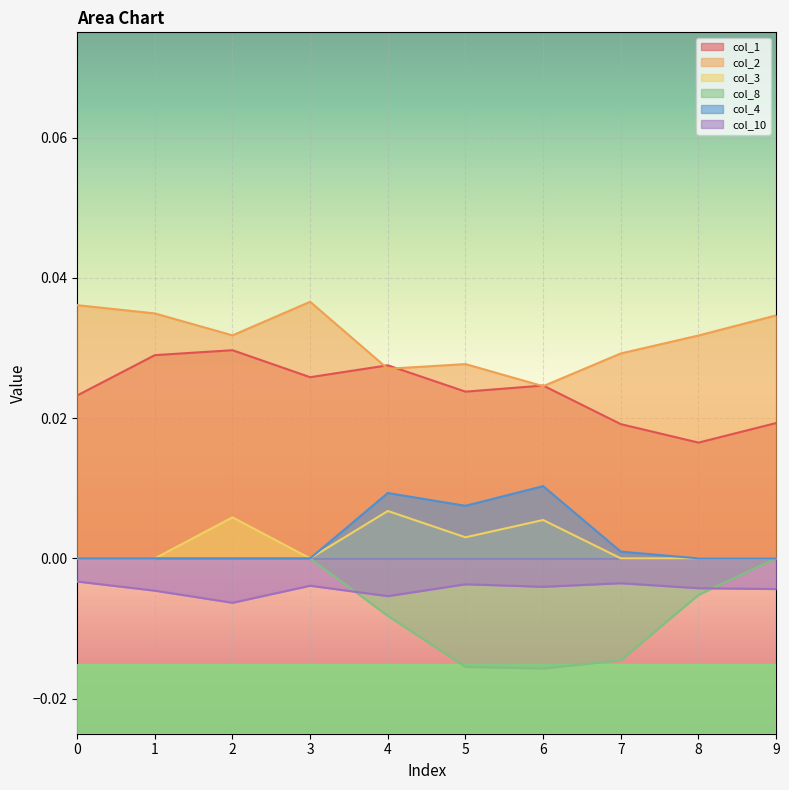

True or false: col_8 and col_2 intersect in this chart.

False